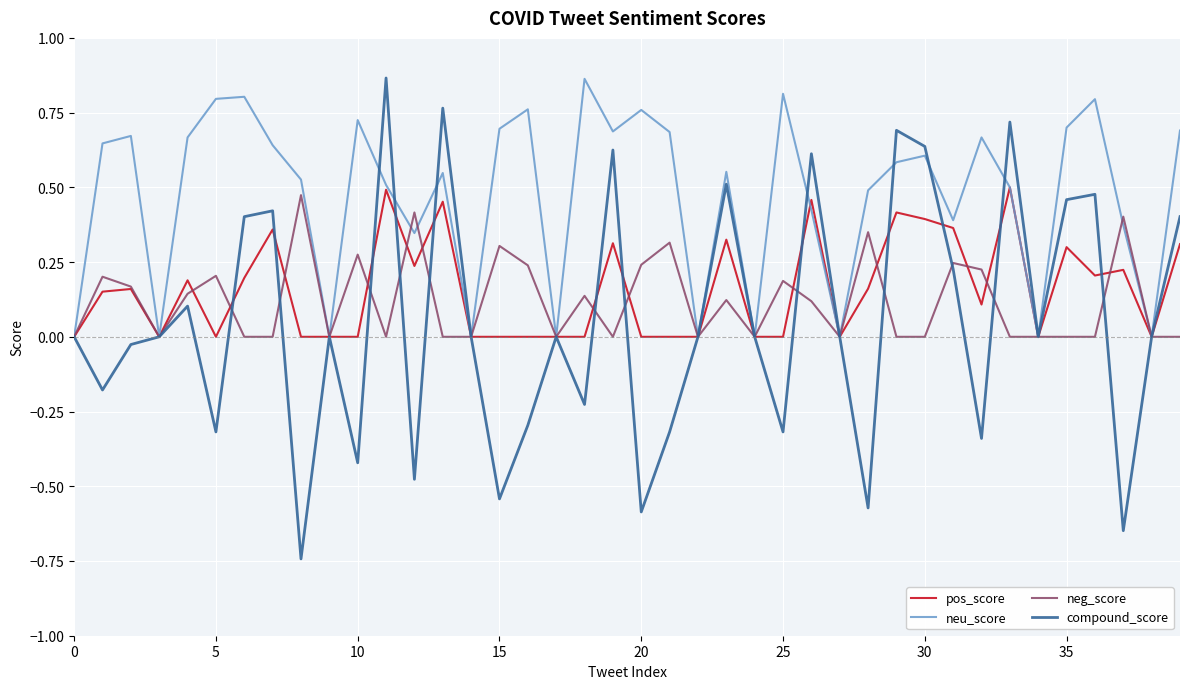

Which series has the largest total across all categories?

neu_score